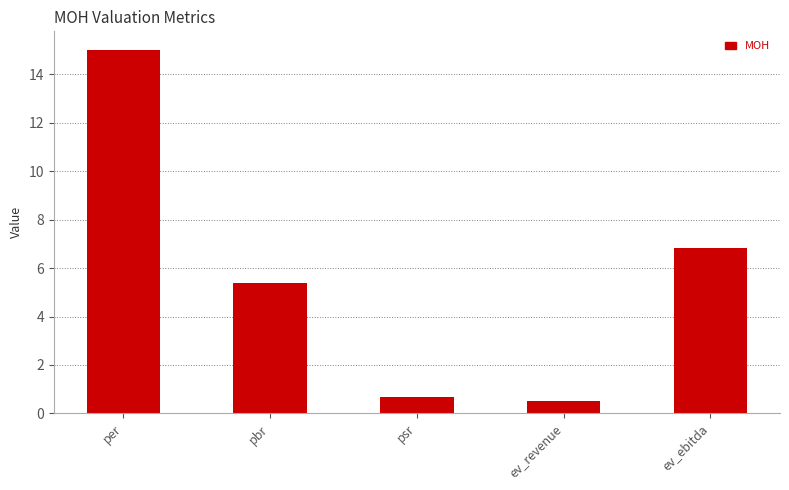

What is the sum of all values?

28.4